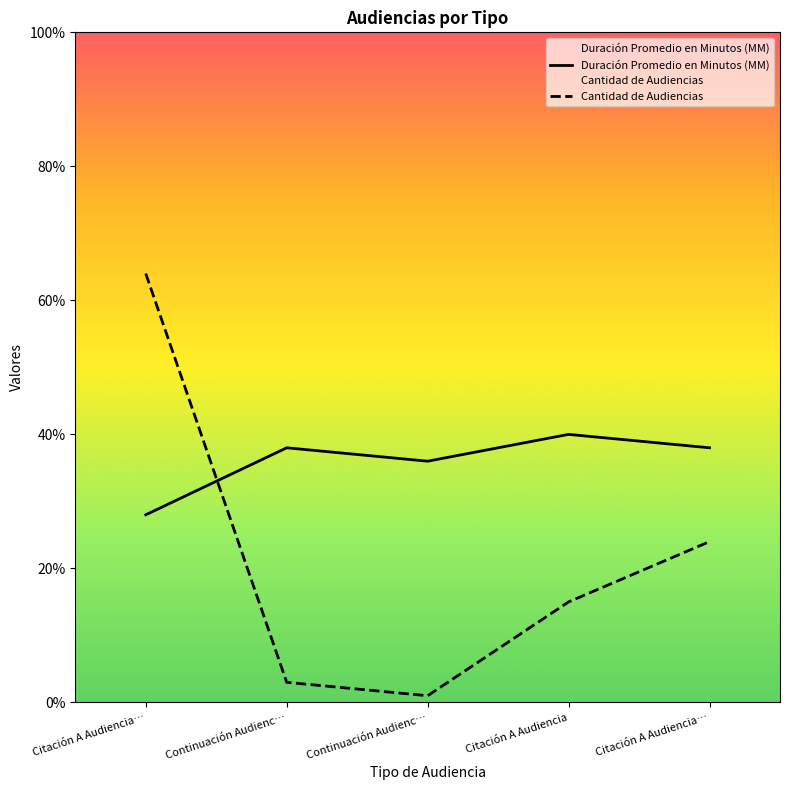

How many lines are shown in the chart?

2